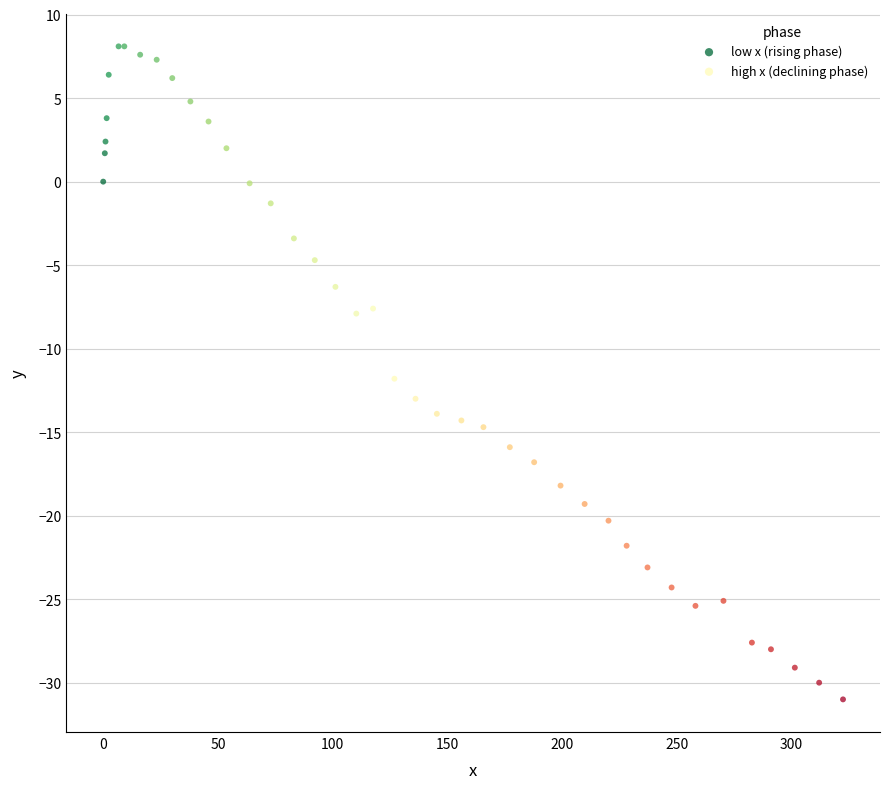

What are all the series names shown in the legend?

low x (rising phase), high x (declining phase)